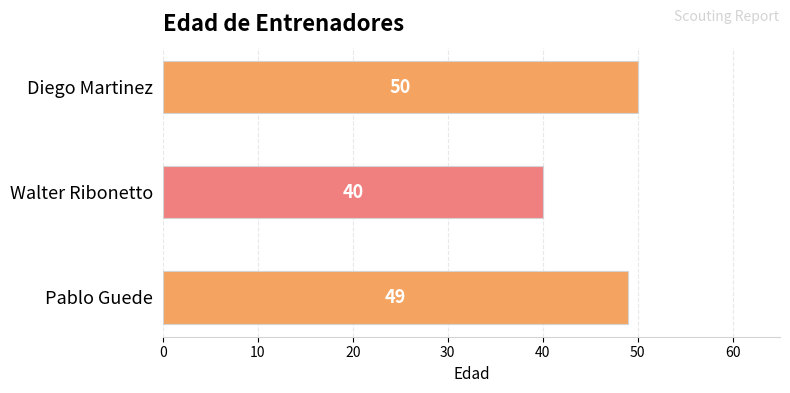

List the labels in order of value, largest first.

Diego Martinez, Pablo Guede, Walter Ribonetto